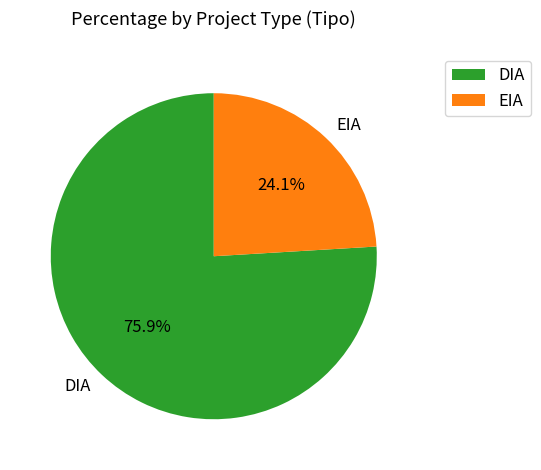

Which category has the biggest portion of the pie?

DIA